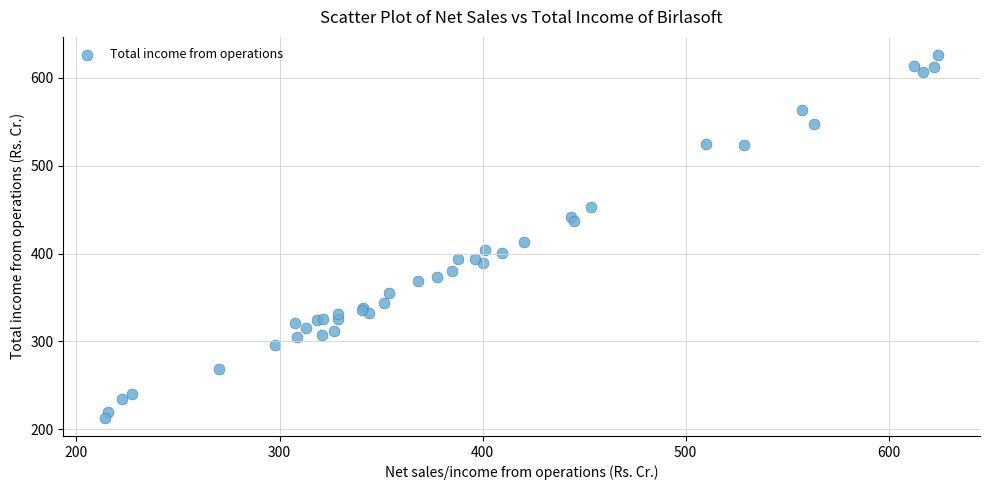

What Y value in the scatter plot is closest to 419?

413.1